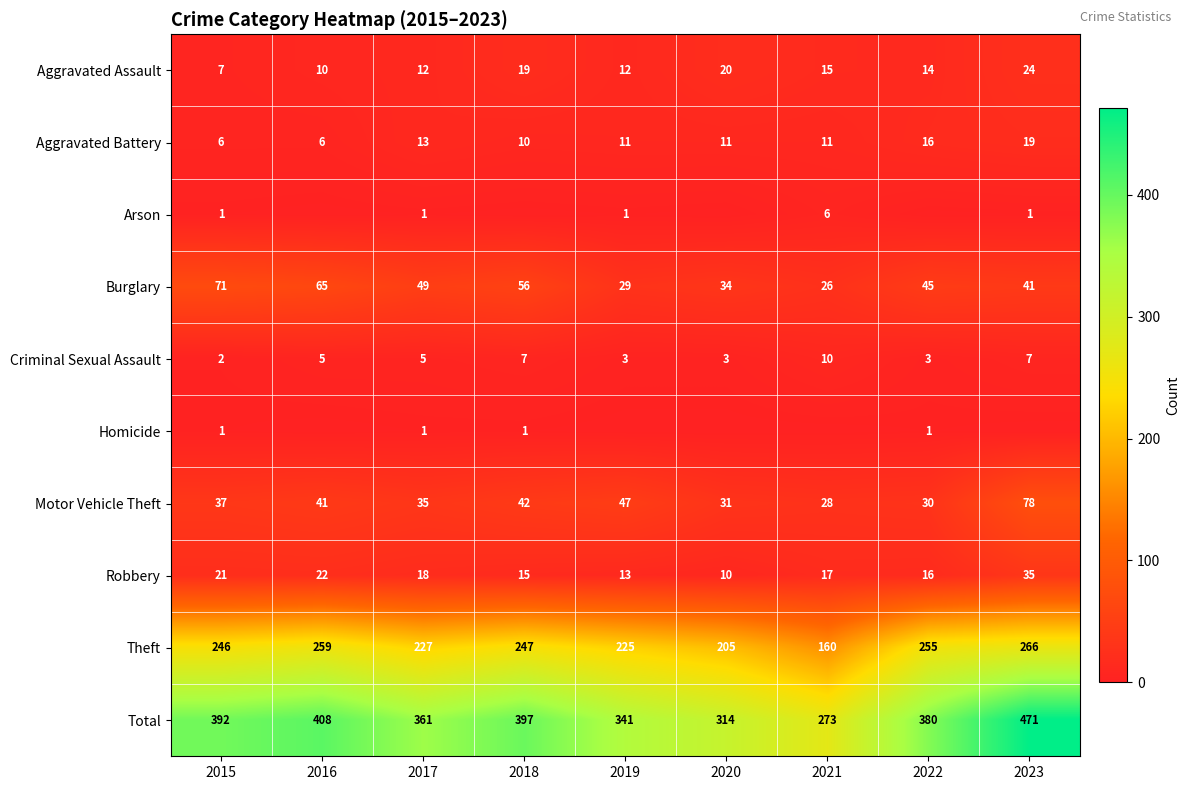

Where is Burglary nearest to the value 48?

2017